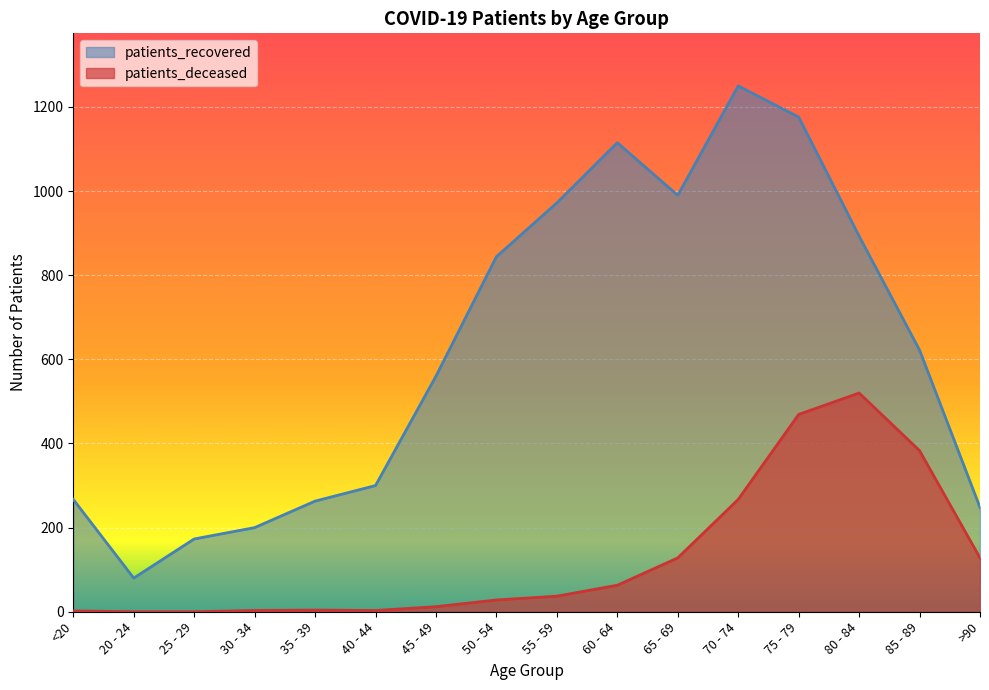

What is the label of the 5th point from the left?

35 - 39